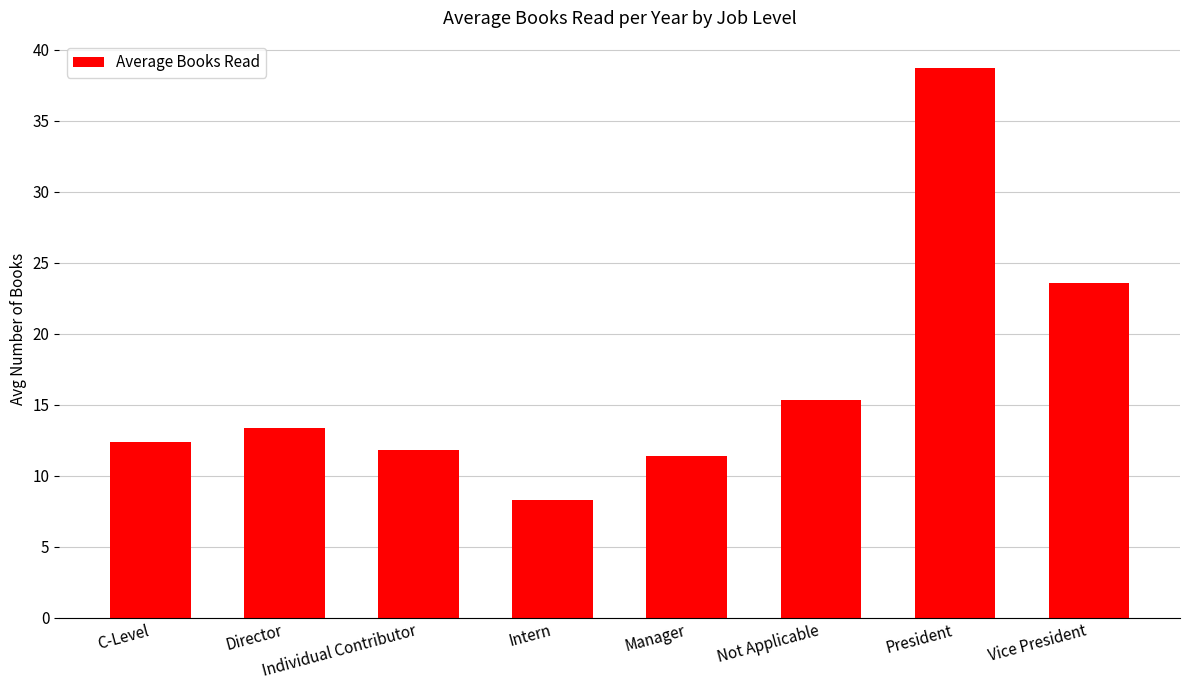

How many data points are above 13?

4